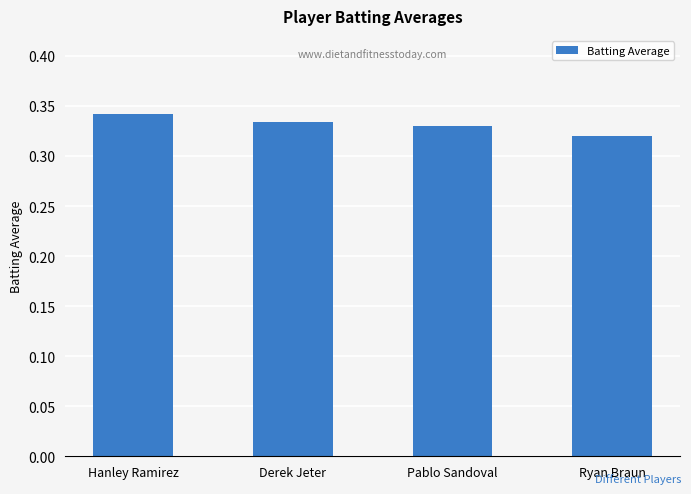

Count the values in the range 0 to 1.

4